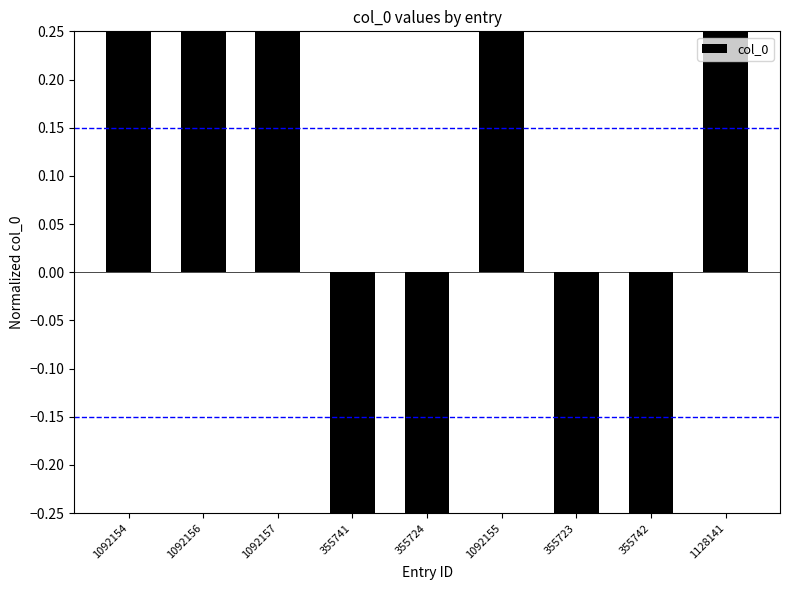

Rank the categories by value from lowest to highest.

355723, 355724, 355741, 355742, 1092154, 1092155, 1092156, 1092157, 1128141